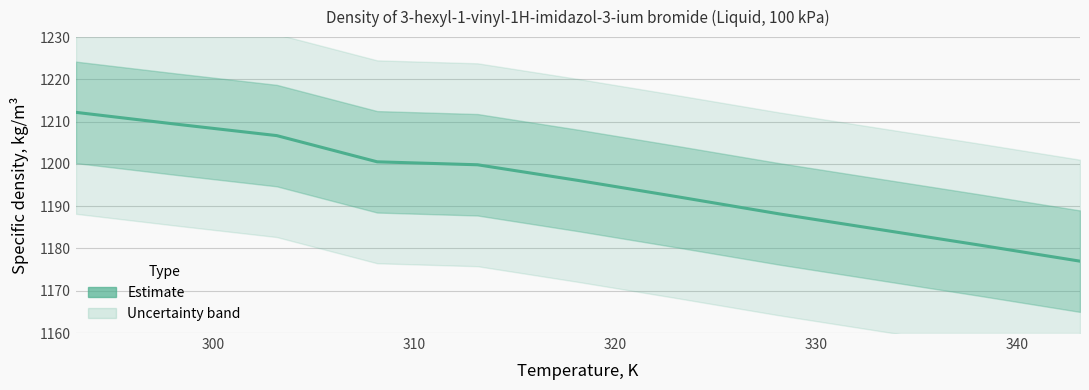

What is the difference between the maximum and minimum values?

35.2